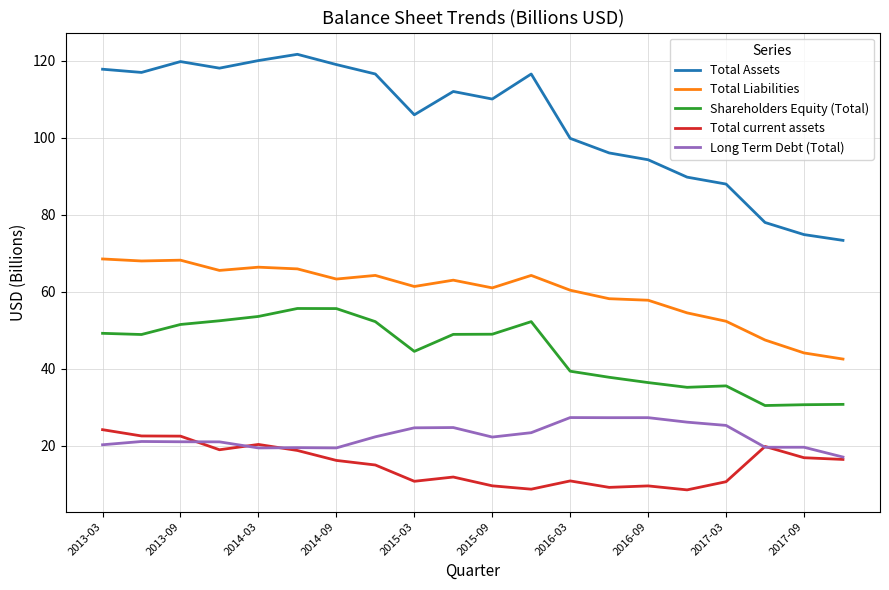

What is the lowest value of the Shareholders Equity (Total) series?

30.5